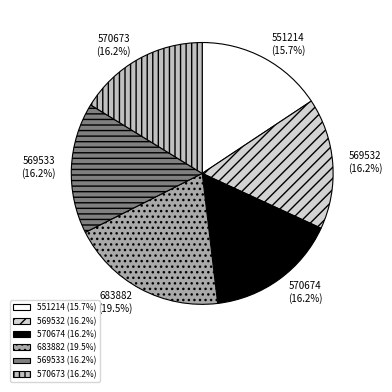

How many segments does this pie chart have?

6